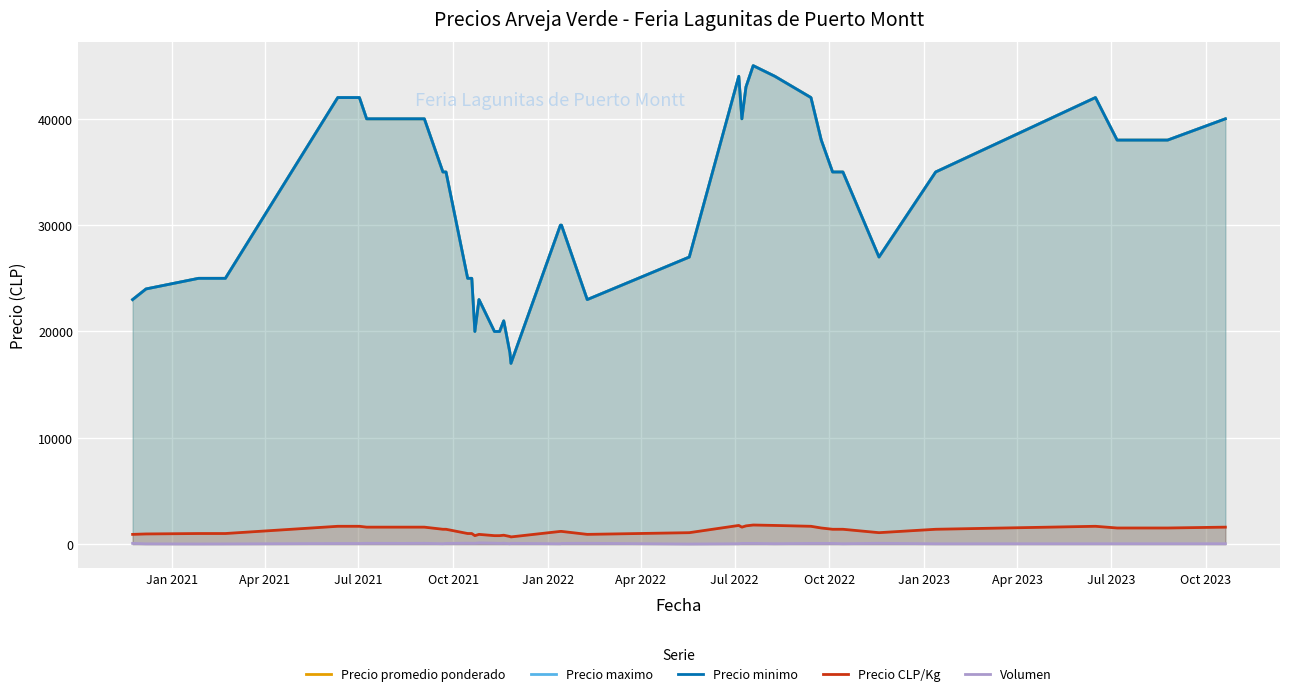

Where does the Volumen series first go above 70?

Jan 2021